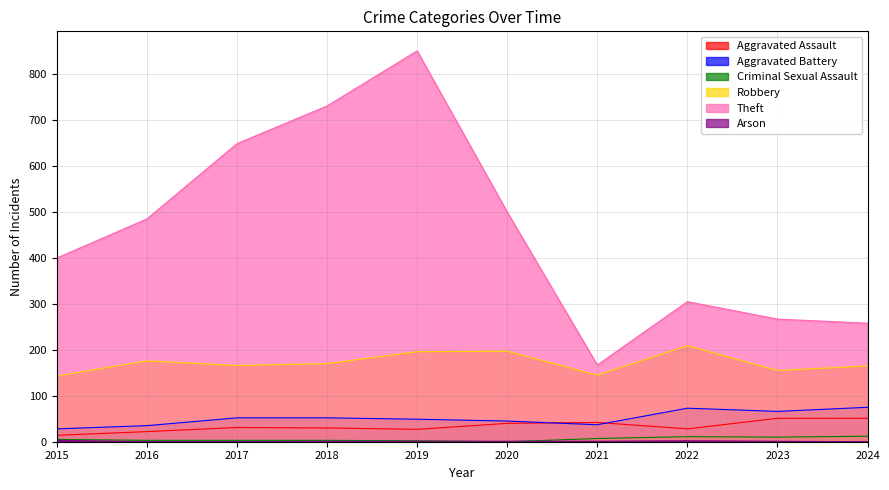

What is the maximum value shown in the chart?

851